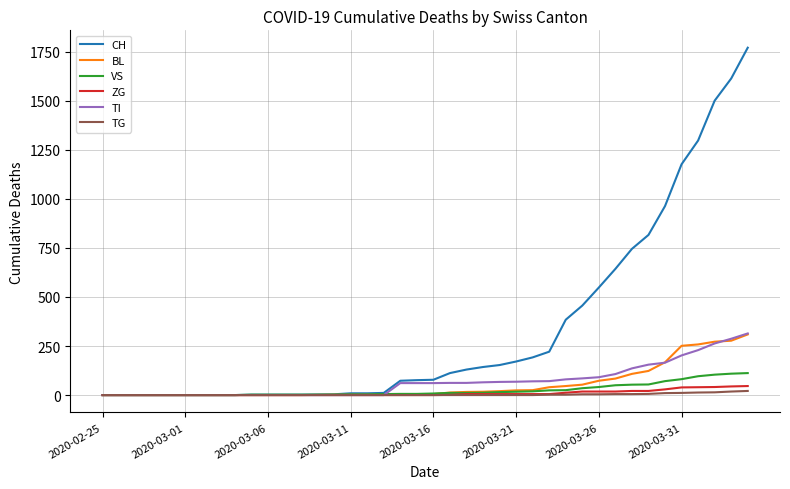

How many distinct data groups are displayed?

6